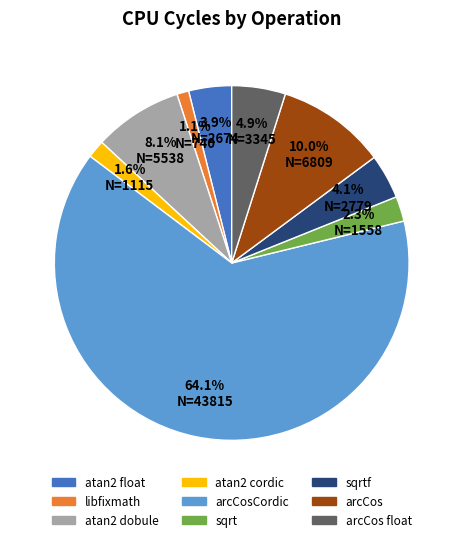

To the nearest percent, what is the combined percentage of sqrt and arcCosCordic?

66%